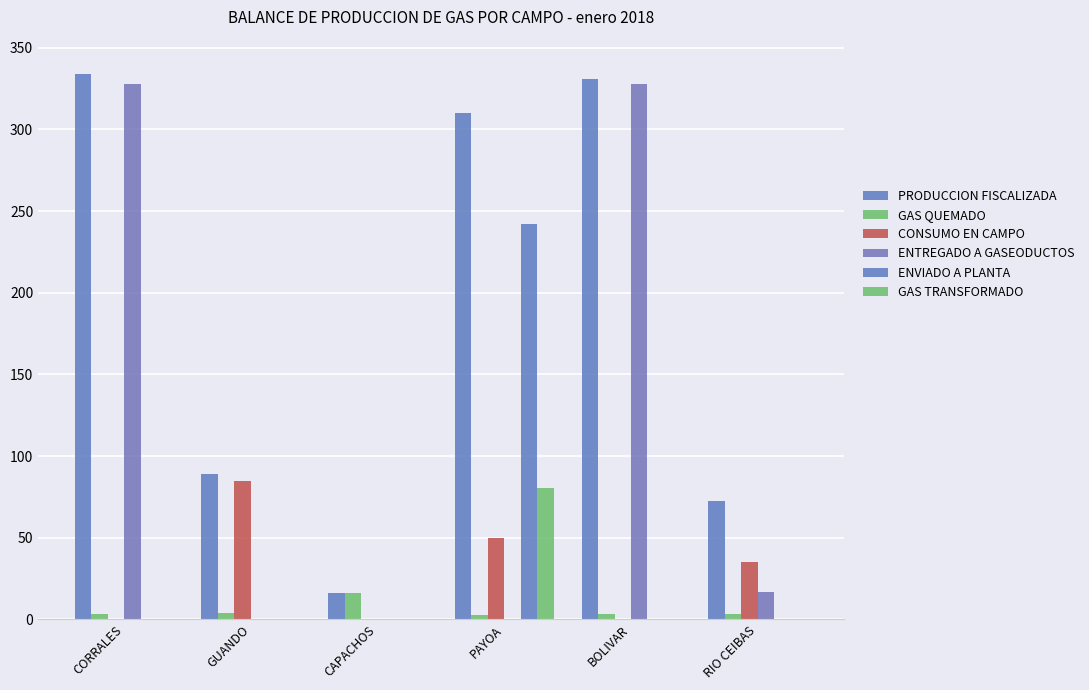

The value of ENTREGADO A GASEODUCTOS at GUANDO is 0.0. True or false?

True